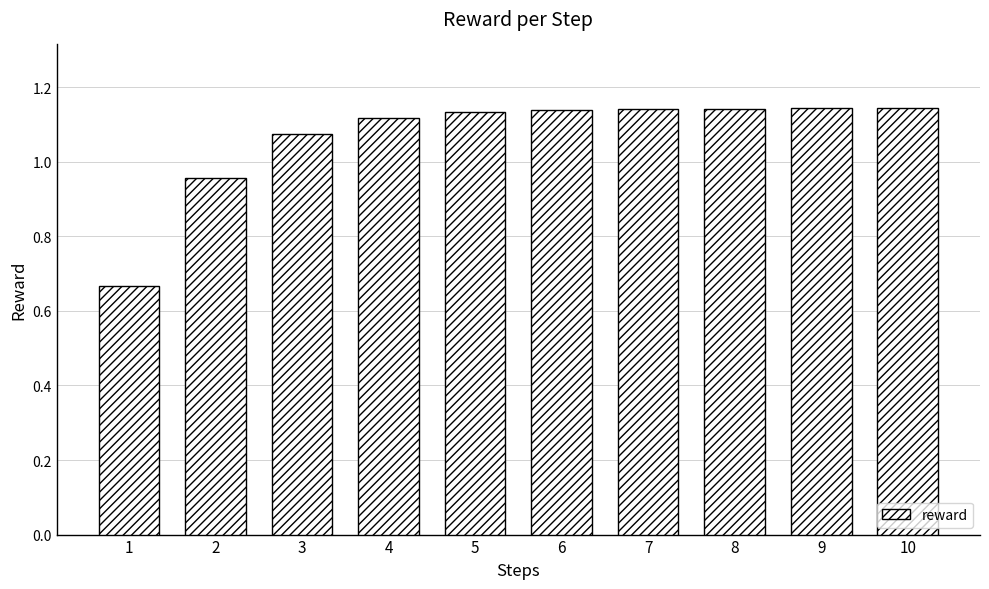

Where does the data first go above 1?

3